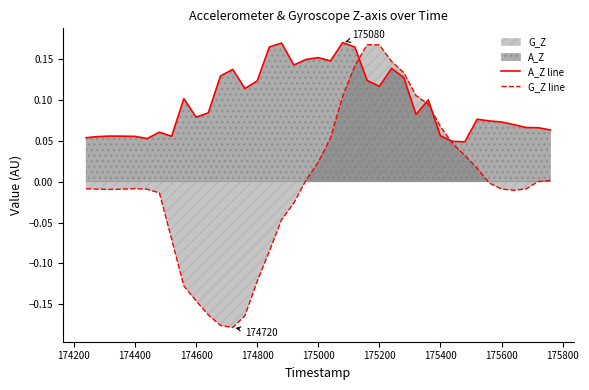

Which series has the largest total across all categories?

A_Z line